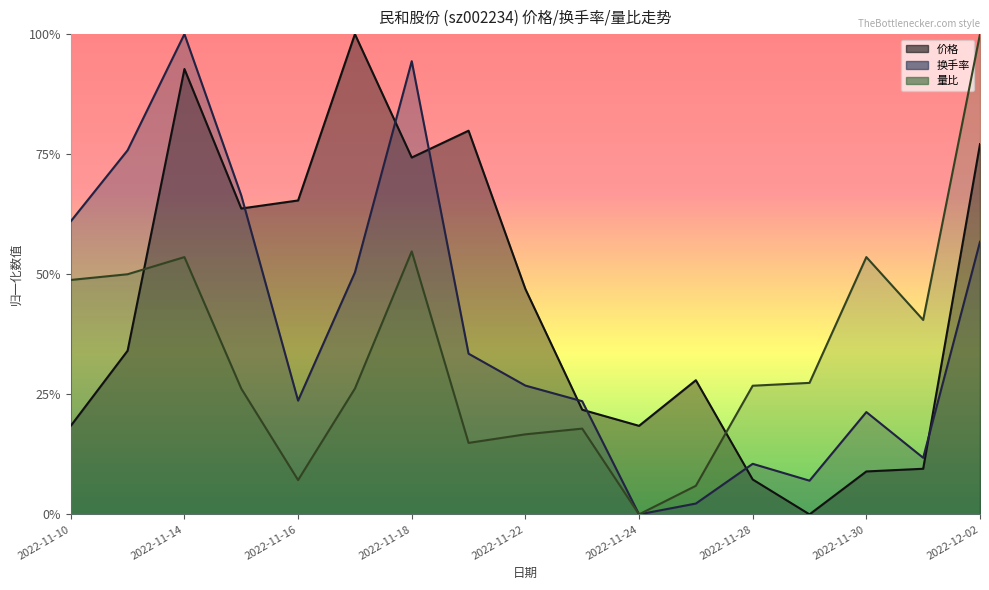

Does the chart display data point markers on the line(s)?

No